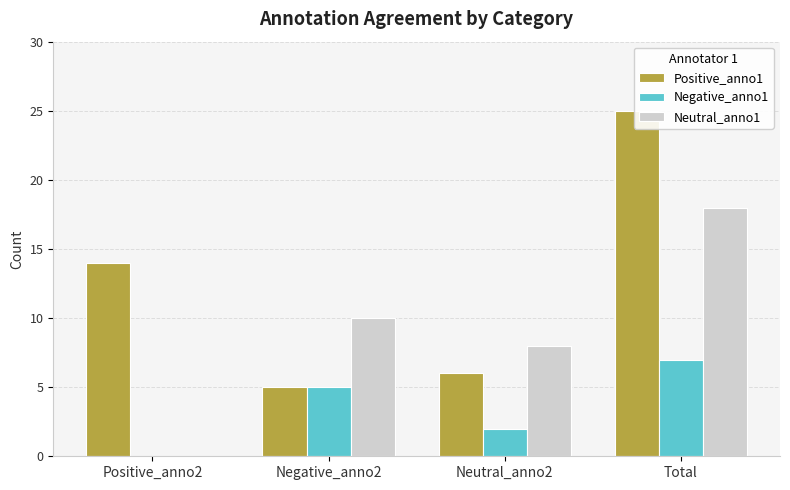

Reading right to left, what are all the values shown in this chart?

Positive_anno1: Total=25	Neutral_anno2=6	Negative_anno2=5	Positive_anno2=14
Negative_anno1: Total=7	Neutral_anno2=2	Negative_anno2=5	Positive_anno2=0
Neutral_anno1: Total=18	Neutral_anno2=8	Negative_anno2=10	Positive_anno2=0